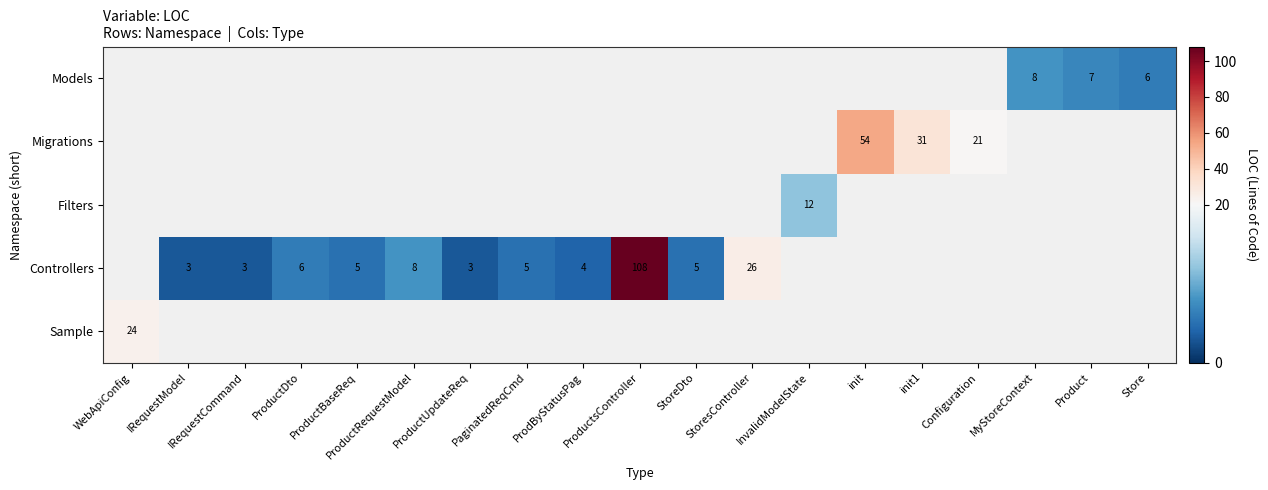

True or false: Controllers has a value of 8 at ProductRequestModel.

True